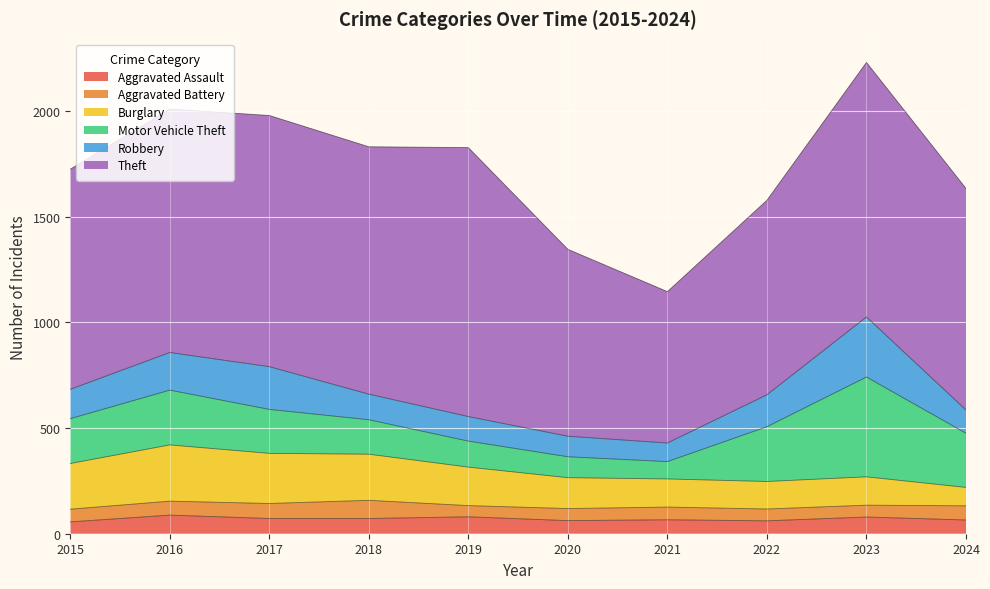

What value does the Motor Vehicle Theft series have at 2022, to the nearest 50?

250